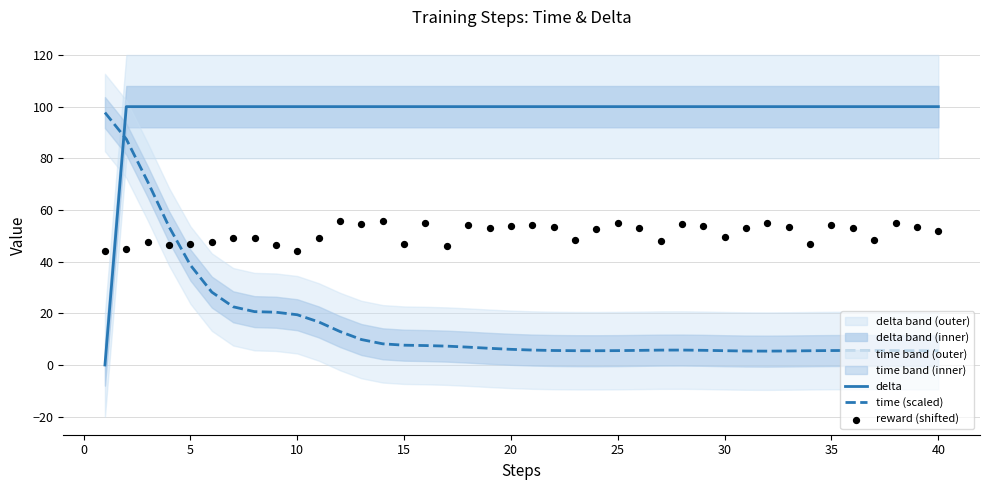

Which series has the widest spread of Y values?

delta